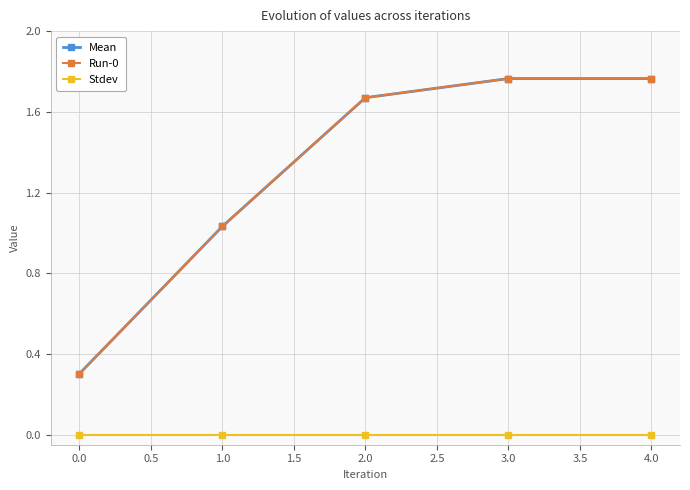

Does the chart have visible grid lines?

Yes